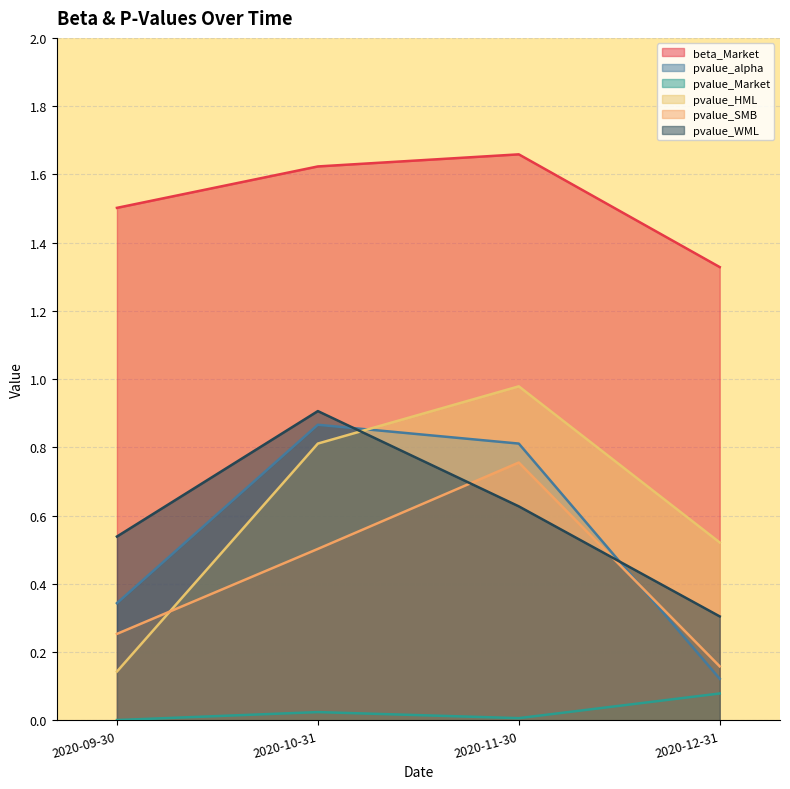

Which category has the lowest value across all series?

2020-09-30